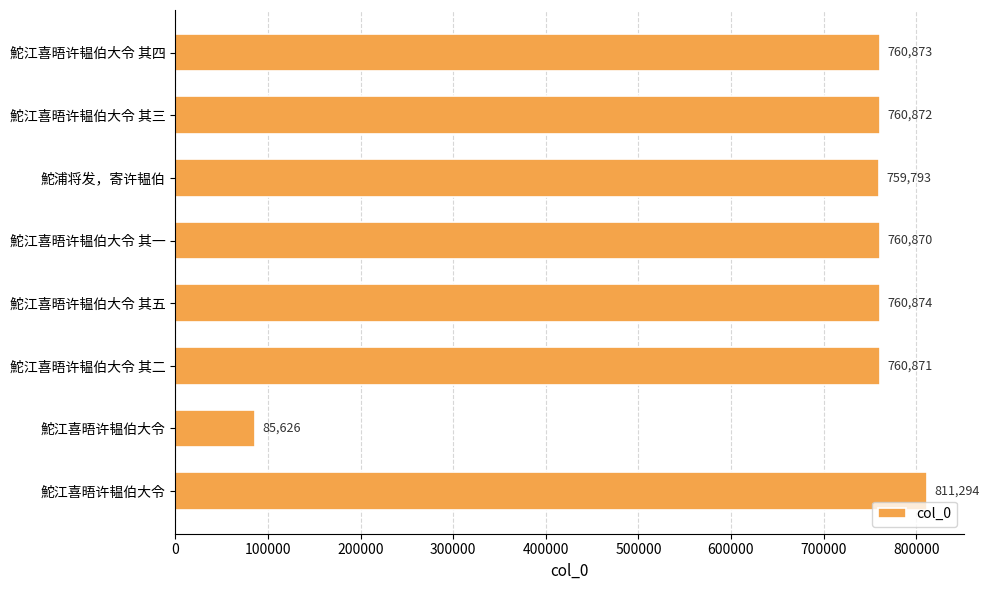

How many bars are there in total?

8